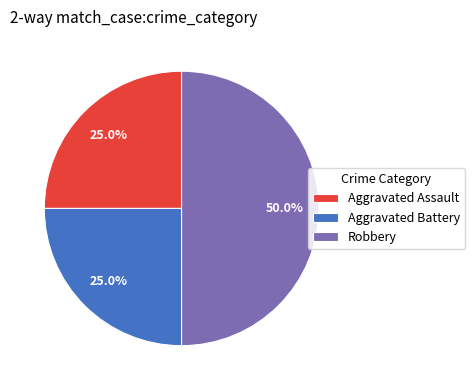

Between Robbery and Aggravated Battery, which is larger?

Robbery